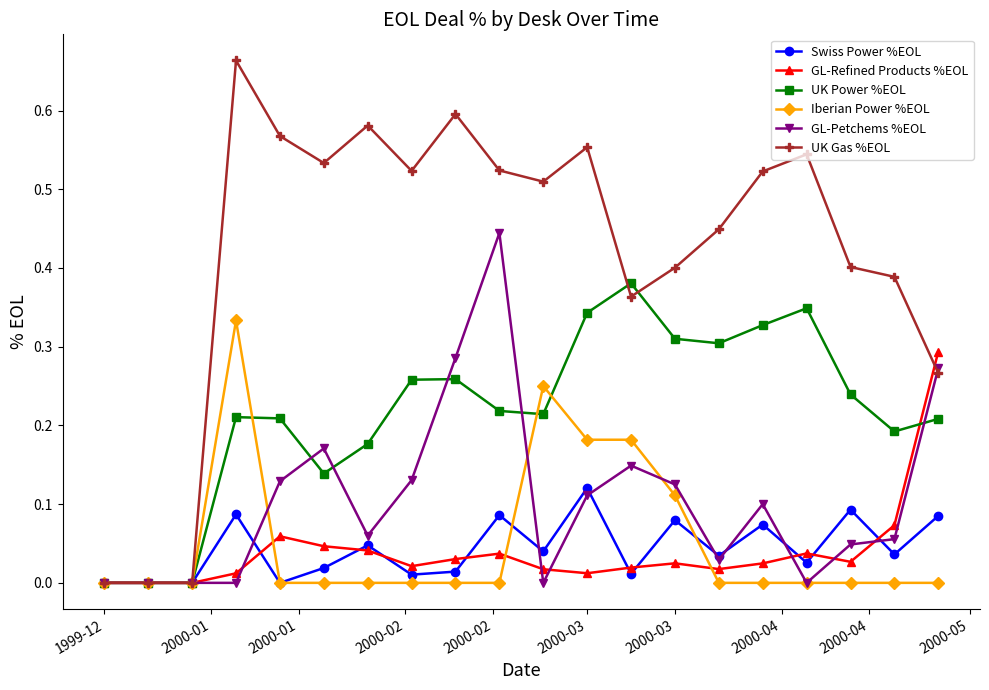

How many categories are shown in the chart?

20